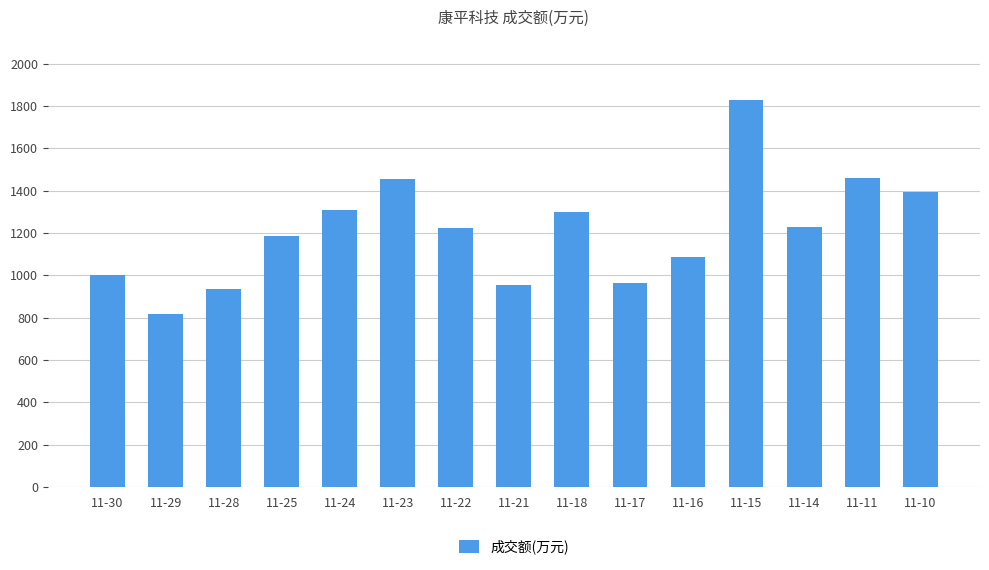

True or false: the data shows 517 at 11-29.

False